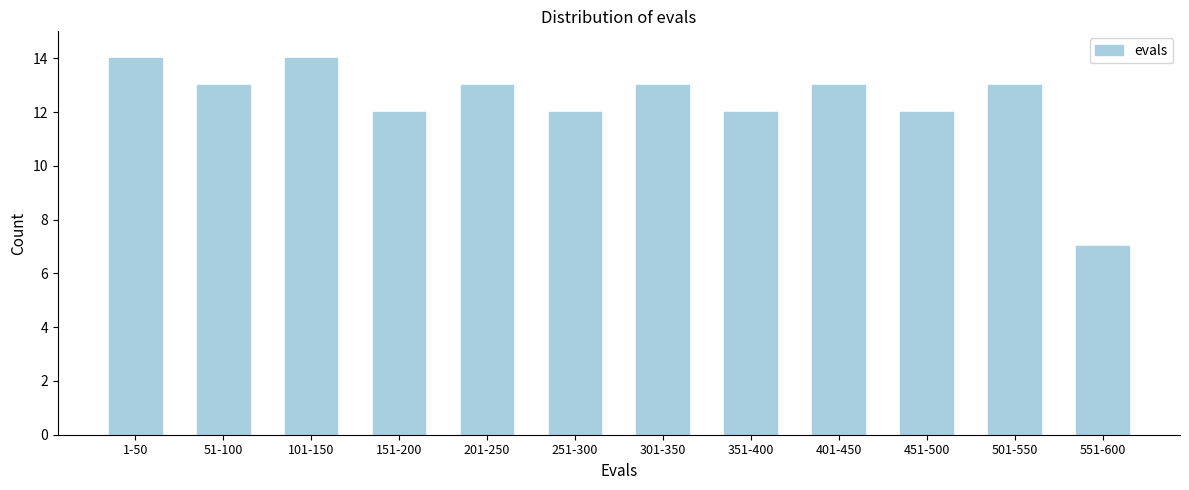

Reading right to left, extract all data points from this chart.

7	13	12	13	12	13	12	13	12	14	13	14